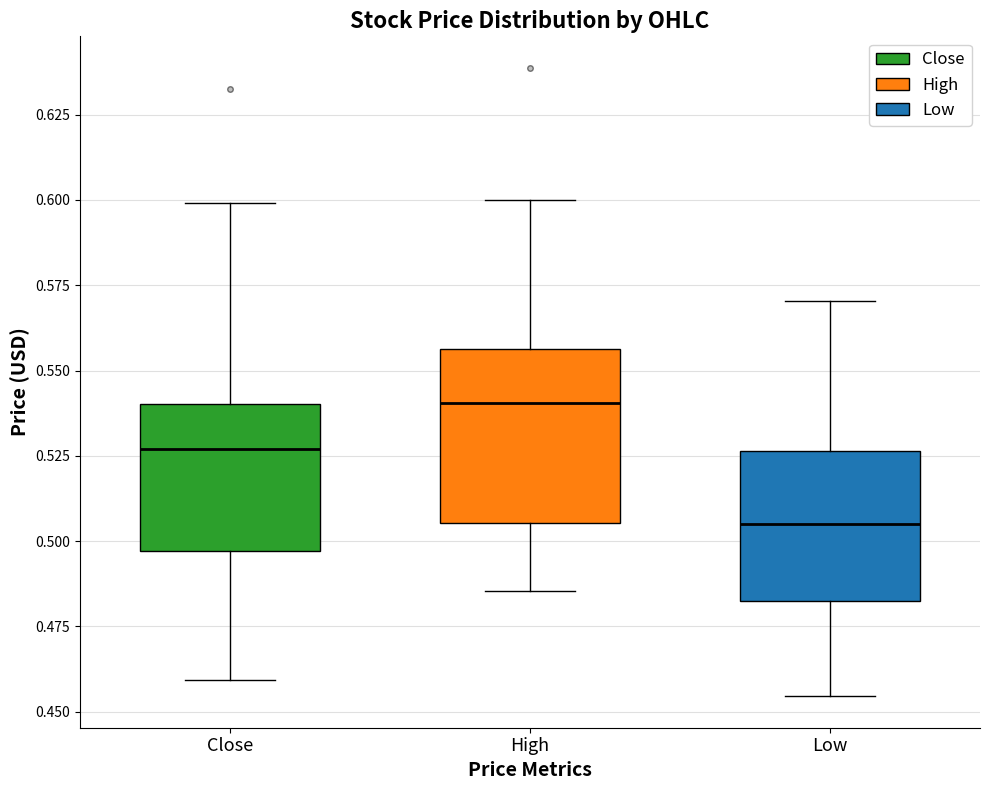

Comparing the boxes themselves (not the whiskers), which one is the tallest?

High